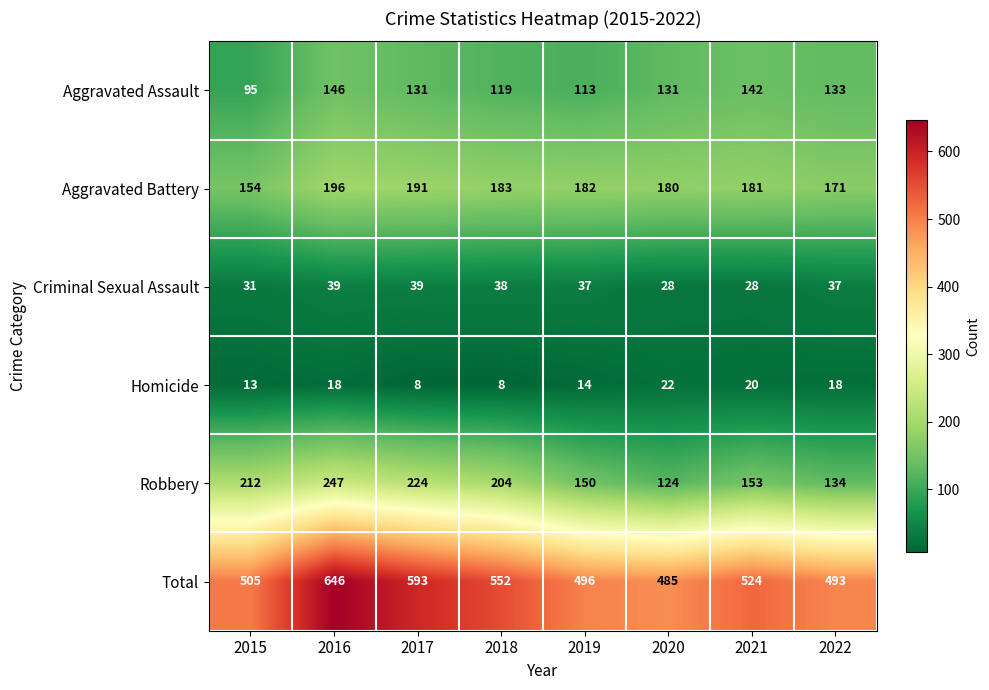

Read the Robbery value at 2019, to the nearest 10.

150